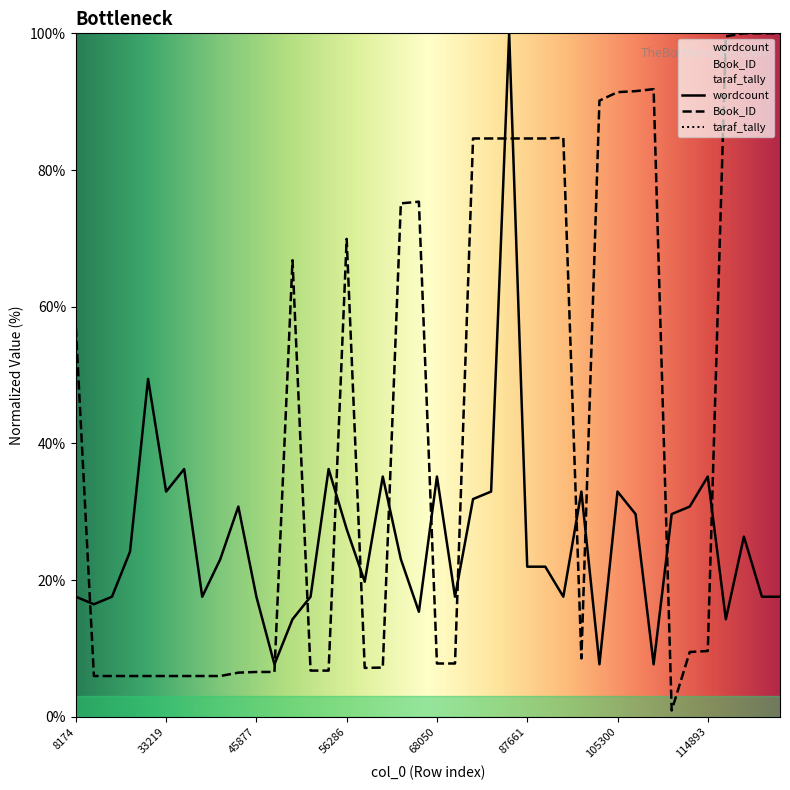

Reading left to right, extract all data points from this chart.

wordcount: 17.6	16.5	17.6	24.2	49.5	33.0	36.3	17.6	23.1	30.8	17.6	7.7	14.3	17.6	36.3	27.5	19.8	35.2	23.1	15.4	35.2	17.6	31.9	33.0	100.0	22.0	22.0	17.6	33.0	7.7	33.0	29.7	7.7	29.7	30.8	35.2	14.3	26.4	17.6	17.6
Book_ID: 57.0	6.0	6.0	6.0	6.0	6.0	6.0	6.0	6.0	6.5	6.6	6.6	66.8	6.8	6.8	69.9	7.2	7.2	75.1	75.4	7.8	7.8	84.6	84.6	84.6	84.6	84.6	84.7	8.6	90.2	91.4	91.5	91.8	0.9	9.5	9.6	99.6	100.0	100.0	100.0